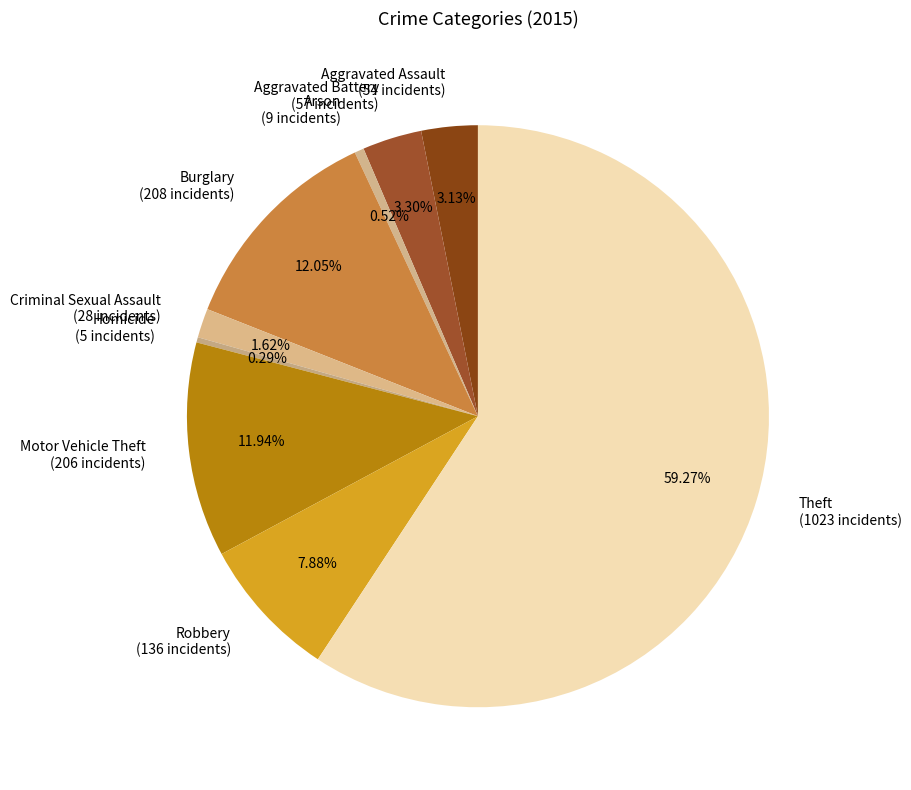

What is the majority slice?

Theft